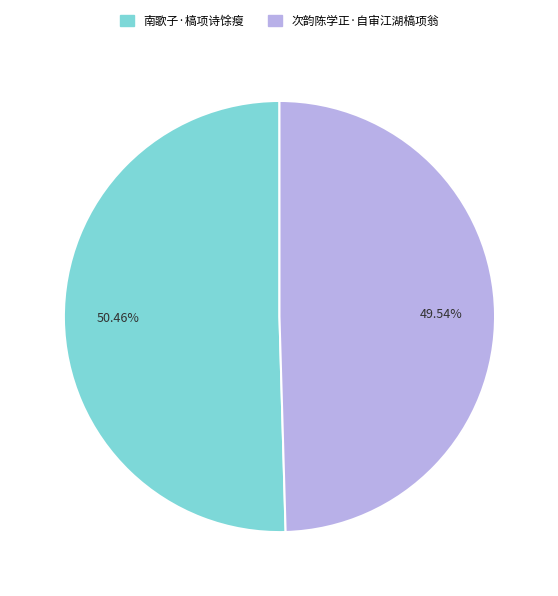

To the nearest percent, what is the difference between the 南歌子·槁项诗馀瘦 and 次韵陈学正·自审江湖槁项翁 slice percentages?

1%